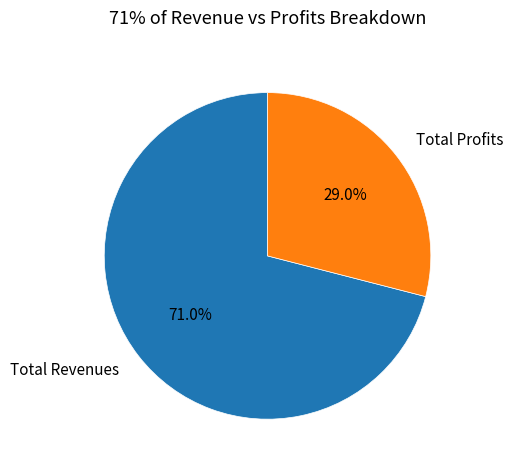

Rank the categories by value from highest to lowest.

Total Revenues, Total Profits